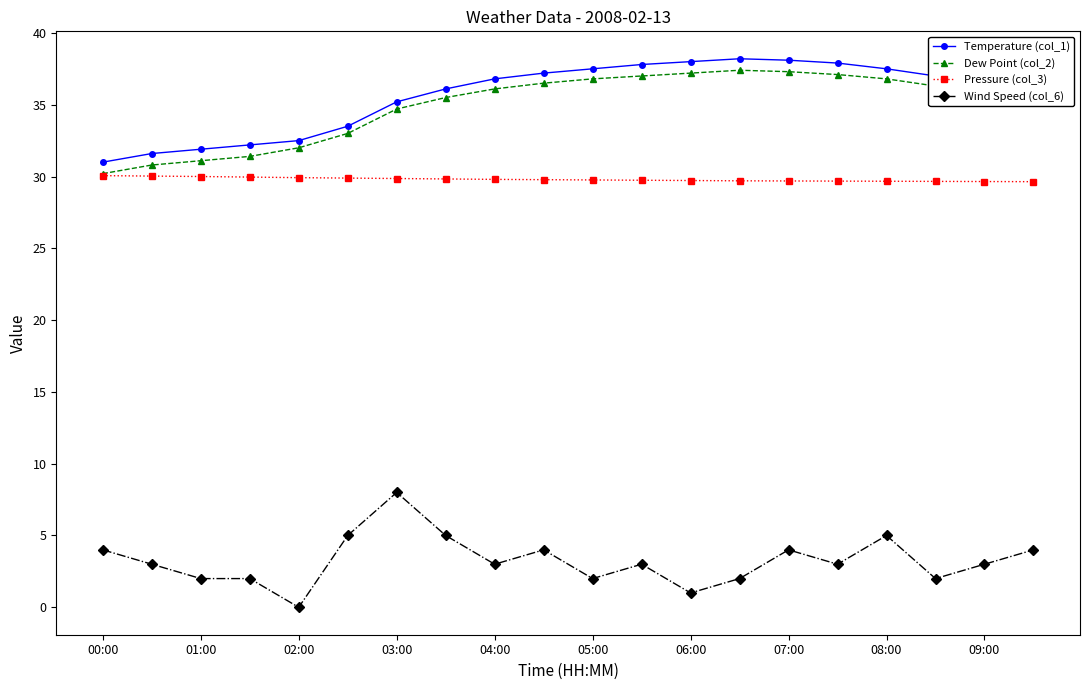

Is this an area chart (filled region under the line)?

No